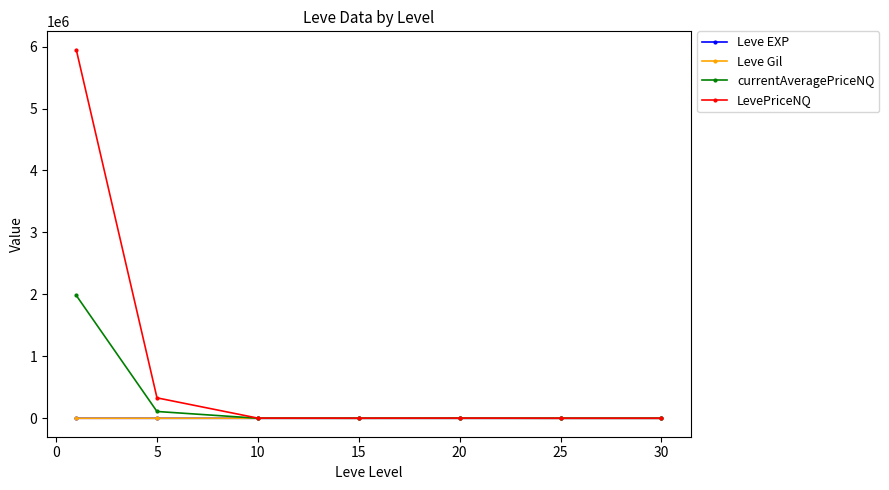

What is the maximum value shown in the chart?

5948883.0